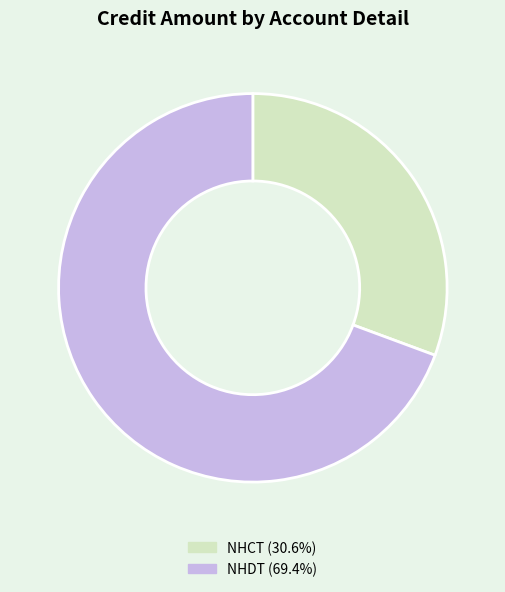

Approximately how many times larger is the value at NHCT (30.6%) compared to NHDT (69.4%)?

0.4